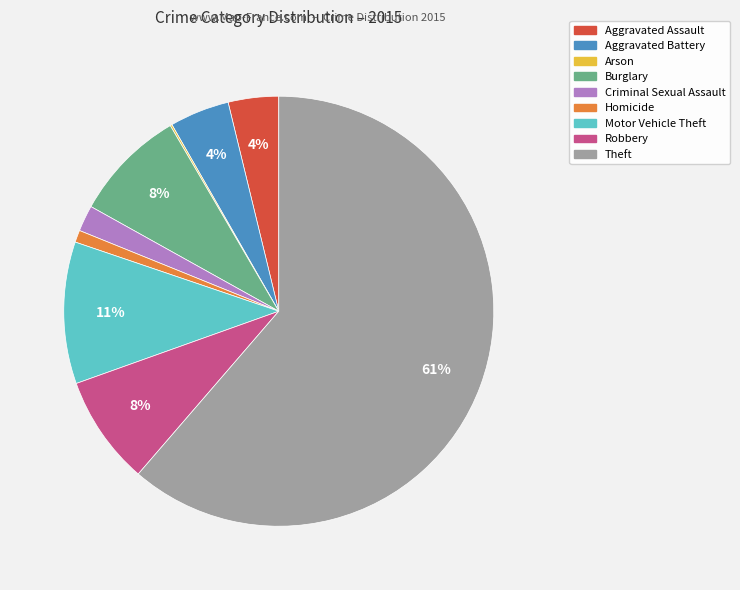

Between Theft and Aggravated Battery, which is larger?

Theft